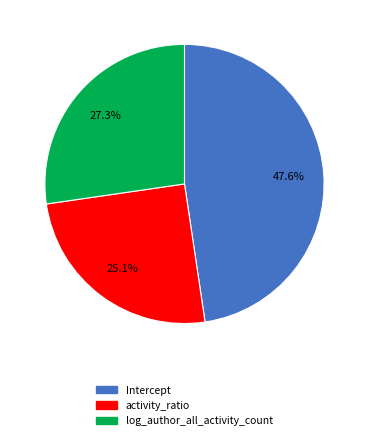

Is it true that log_author_all_activity_count is 27% of the pie?

True